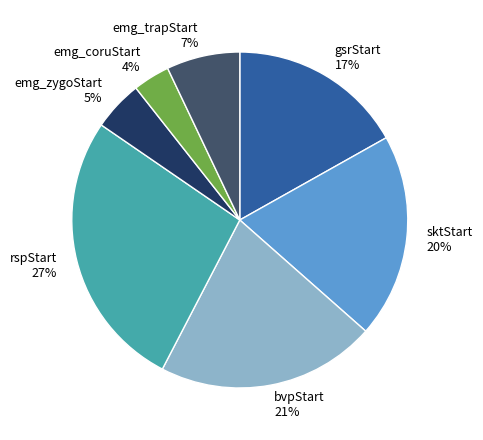

What is the smallest slice in the pie chart?

emg_coruStart